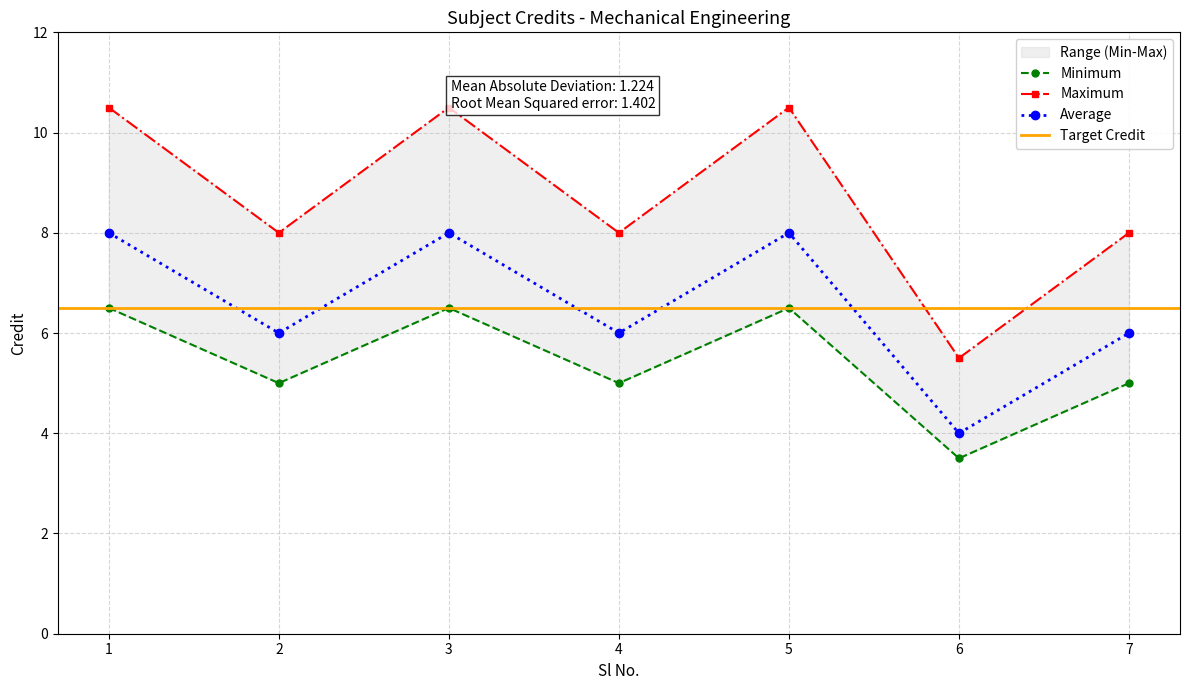

Where is the first local maximum?

3